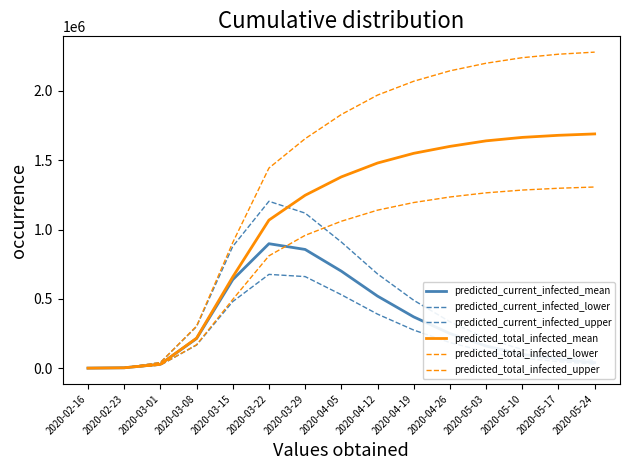

How many lines are shown in the chart?

6